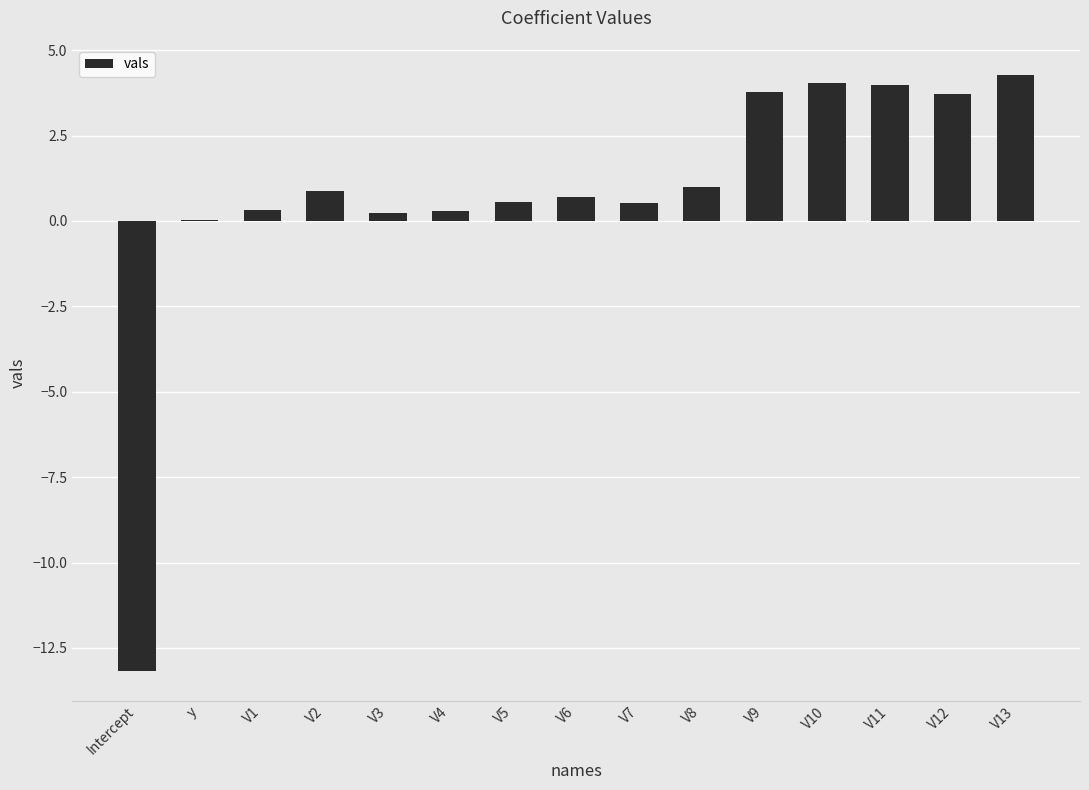

What is the sum of all values?

11.1